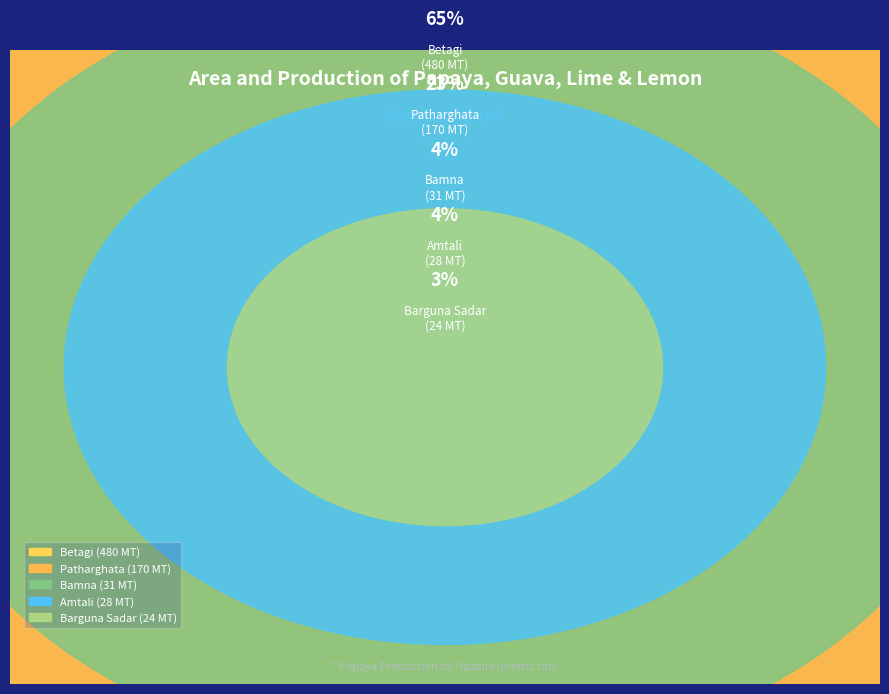

What percentage do Amtali and Barguna Sadar together represent?

7.1%